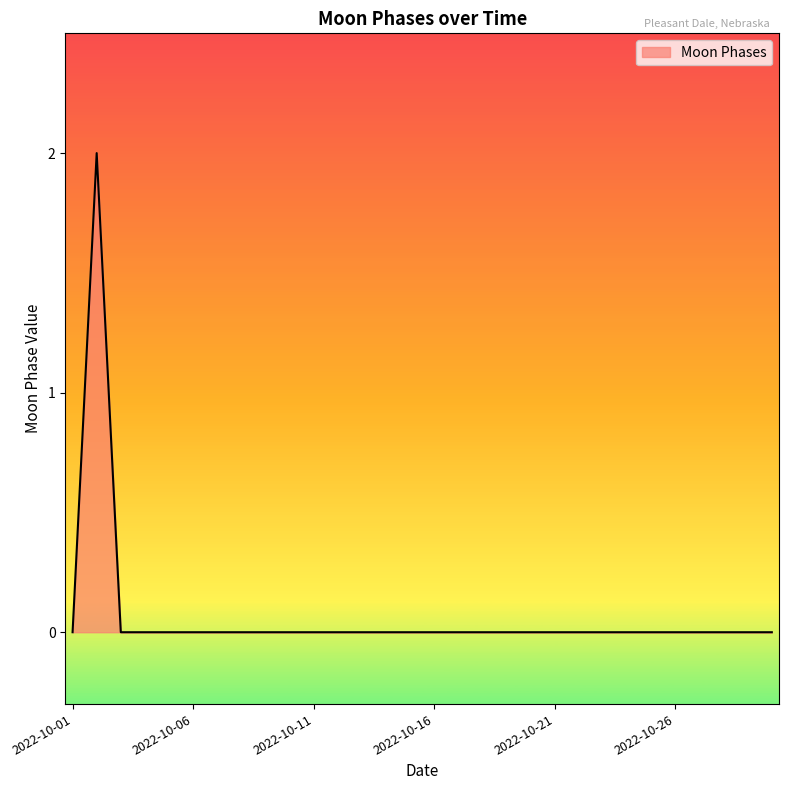

What is the difference between the maximum and minimum values?

2